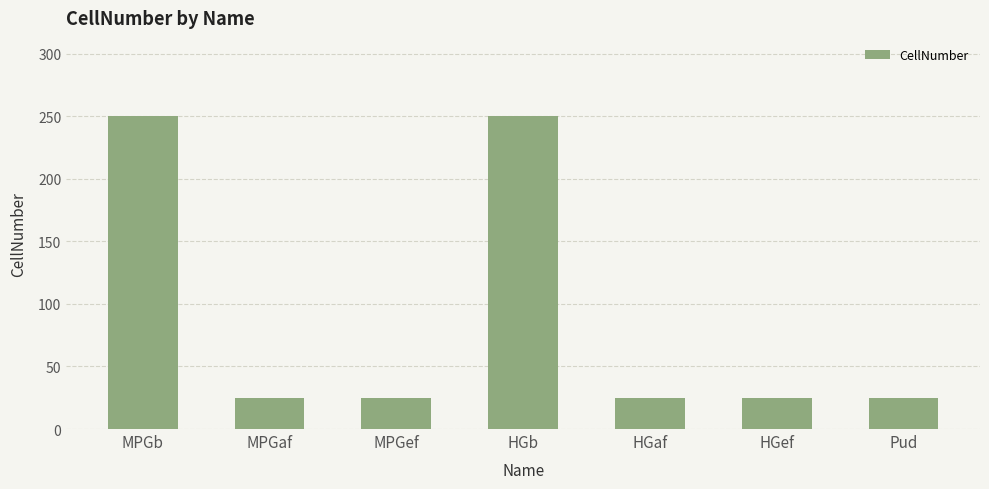

How many values exceed 25?

2